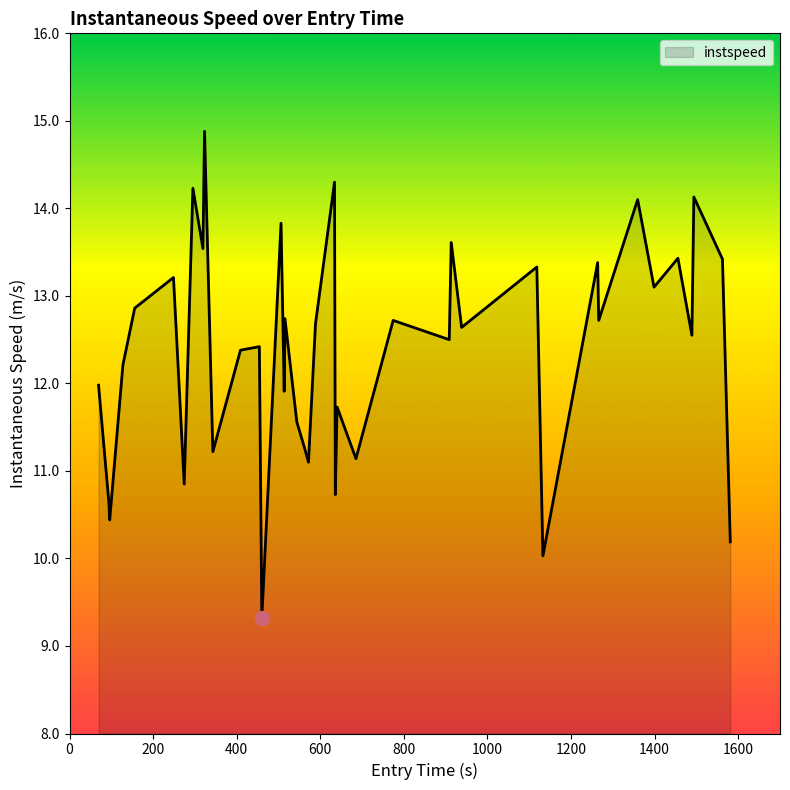

What is the maximum value shown in the chart?

14.9